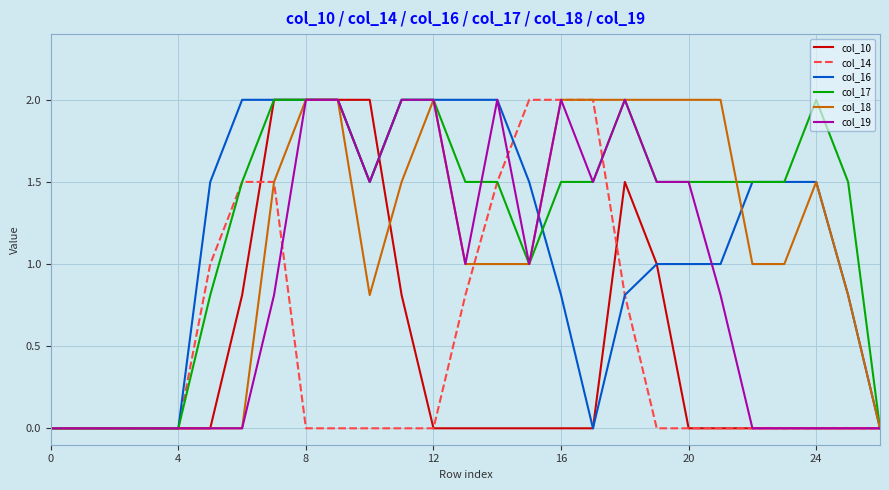

Which series has the largest total across all categories?

col_17